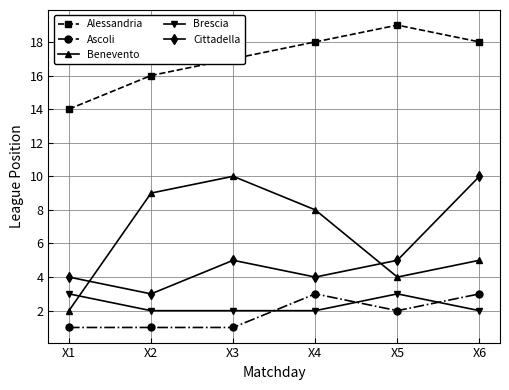

At which category does the chart reach its peak across all series?

X5